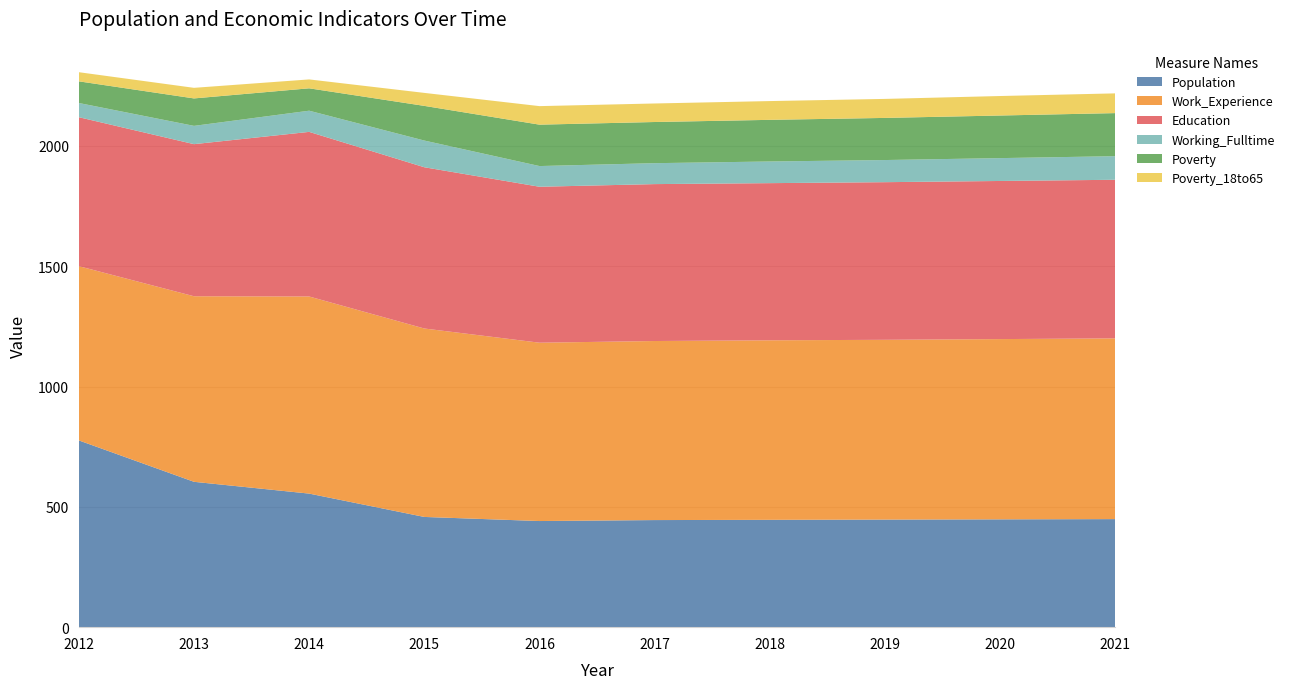

Reading left to right, transcribe all the data shown in this chart.

Population: 2012=776	2013=604	2014=555	2015=458	2016=441	2017=445	2018=446	2019=447	2020=448	2021=449
Work_Experience: 2012=724	2013=771	2014=819	2015=783	2016=741	2017=744	2018=746	2019=747	2020=749	2021=751
Education: 2012=619	2013=632	2014=684	2015=670	2016=648	2017=652	2018=653	2019=655	2020=657	2021=659
Working_Fulltime: 2012=59	2013=76	2014=88	2015=111	2016=86	2017=87	2018=90	2019=92	2020=95	2021=98
Poverty: 2012=90	2013=114	2014=93	2015=144	2016=172	2017=171	2018=173	2019=175	2020=177	2021=179
Poverty_18to65: 2012=38	2013=44	2014=37	2015=54	2016=77	2017=77	2018=78	2019=79	2020=81	2021=82